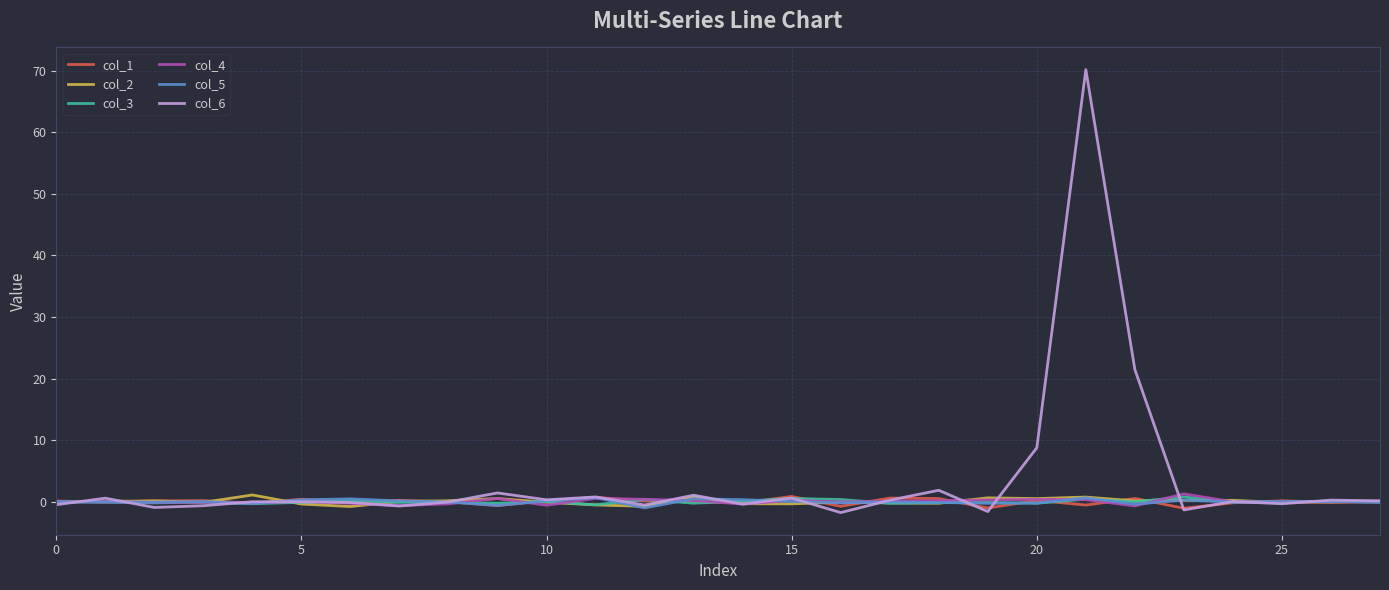

Which series has the largest range (max minus min)?

col_6